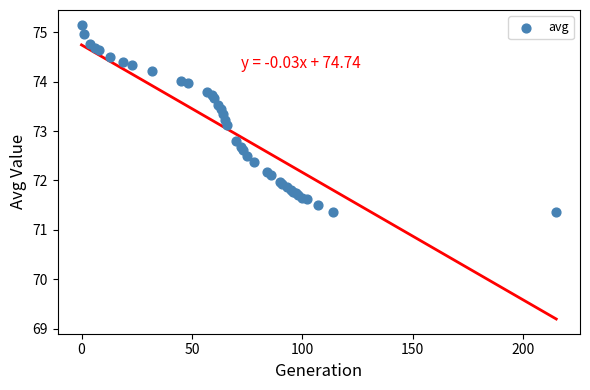

What Y value in the scatter plot is closest to 73?

73.1